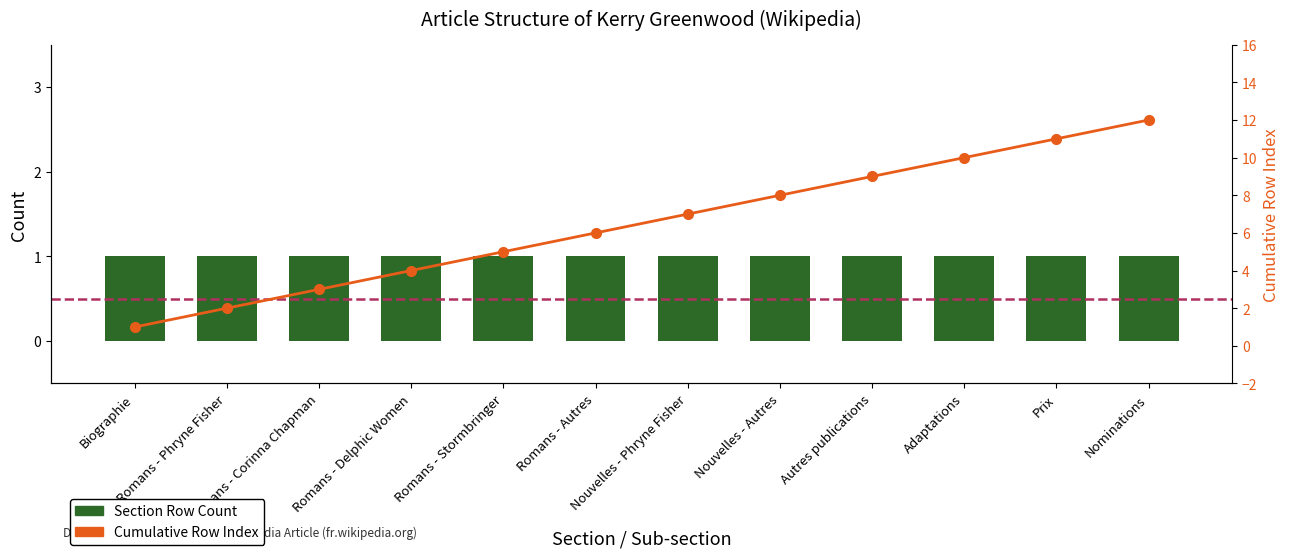

Reading left to right, what are all the values shown in this chart?

Section Row Count: 1	1	1	1	1	1	1	1	1	1	1	1
Cumulative Row Index: 1	2	3	4	5	6	7	8	9	10	11	12